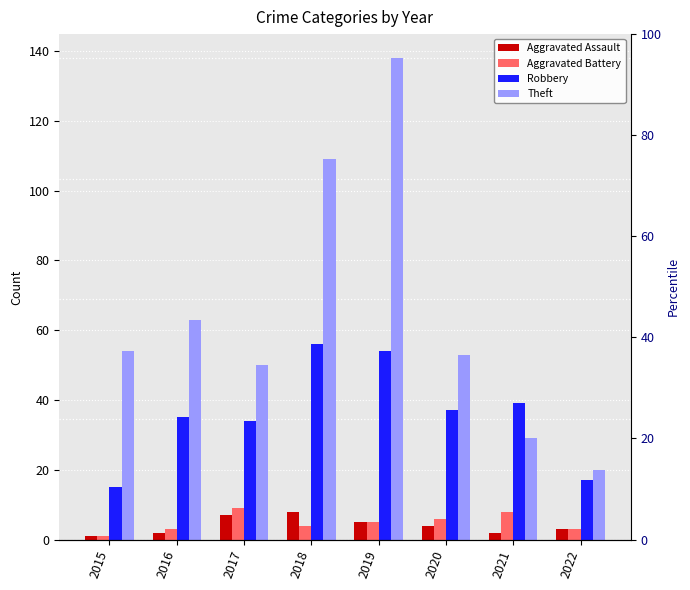

Reading left to right, what are all the values shown in this chart?

Aggravated Assault: 2015=1	2016=2	2017=7	2018=8	2019=5	2020=4	2021=2	2022=3
Aggravated Battery: 2015=1	2016=3	2017=9	2018=4	2019=5	2020=6	2021=8	2022=3
Robbery: 2015=15	2016=35	2017=34	2018=56	2019=54	2020=37	2021=39	2022=17
Theft: 2015=54	2016=63	2017=50	2018=109	2019=138	2020=53	2021=29	2022=20